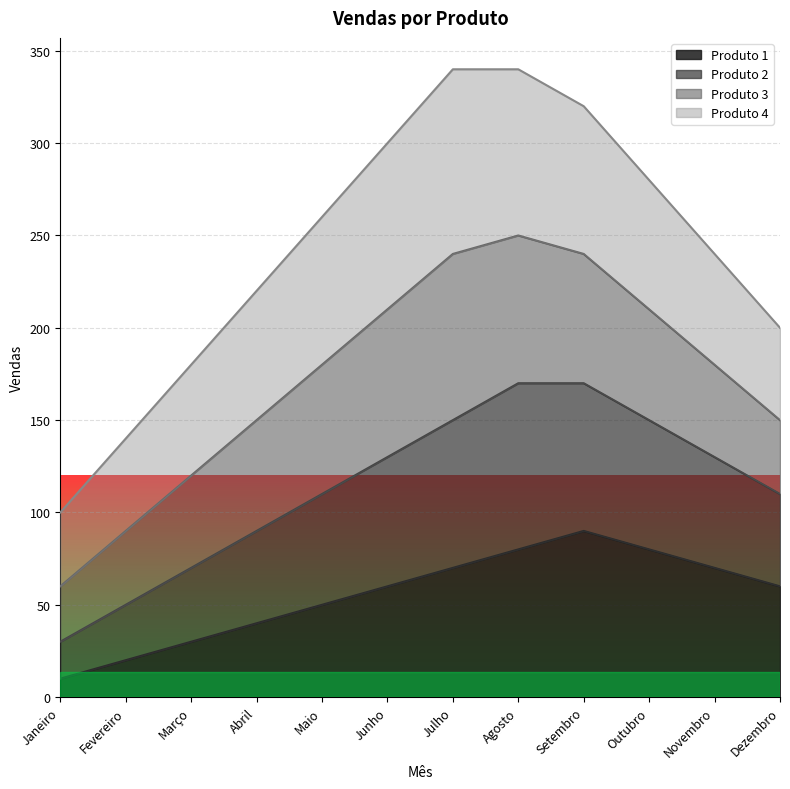

What is the total value across all series at Abril?

220